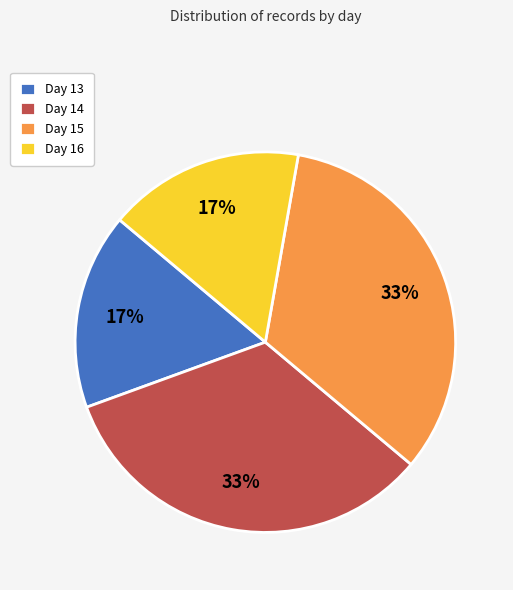

Does Day 16 account for over 50% of the chart?

No